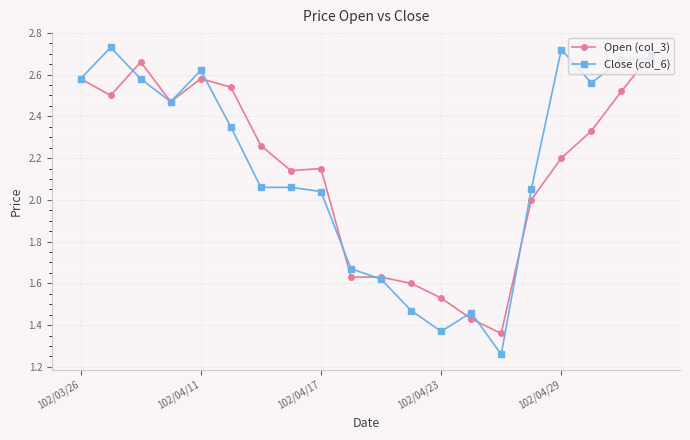

True or false: Open (col_3) has more than 1 points higher than both neighbors.

True